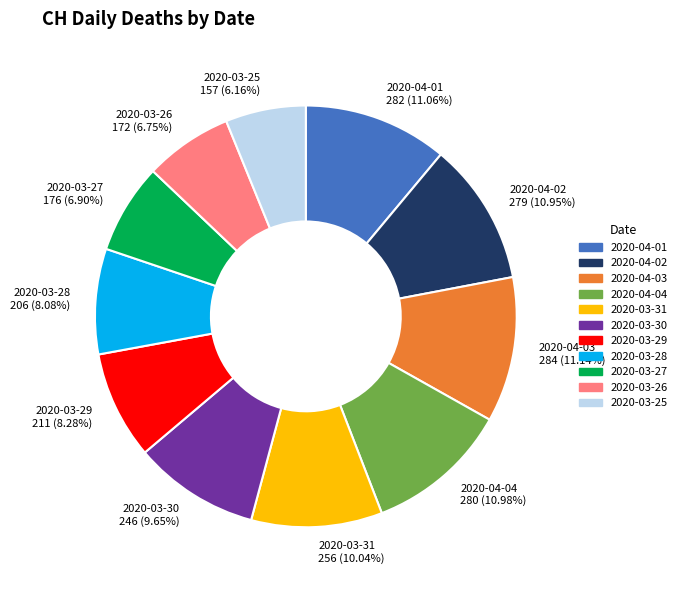

Which has a higher value, 2020-04-04 280 (10.98%) or 2020-03-29 211 (8.28%)?

2020-04-04 280 (10.98%)